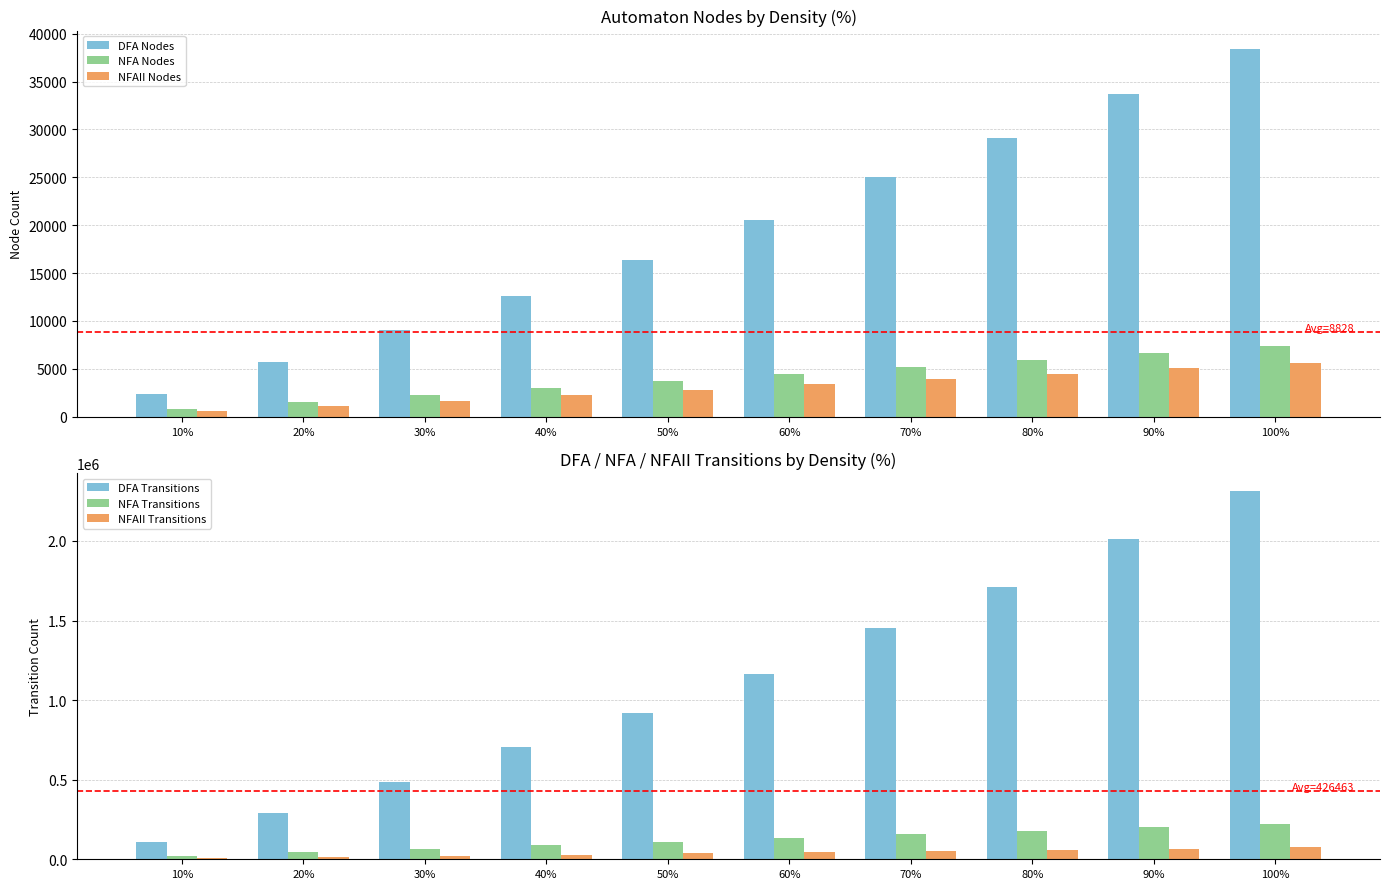

What is the minimum value shown in the chart?

565